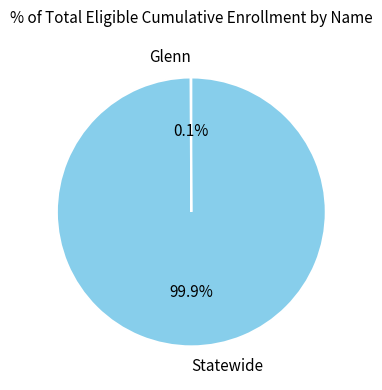

How much of the chart is everything except Statewide?

0.1%